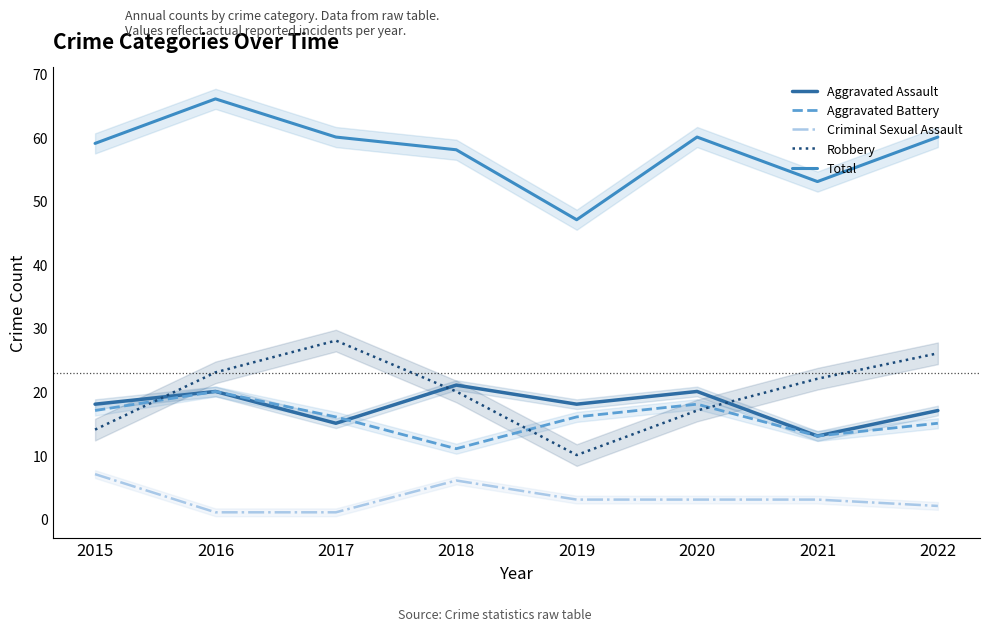

Which series has the largest range (max minus min)?

Total